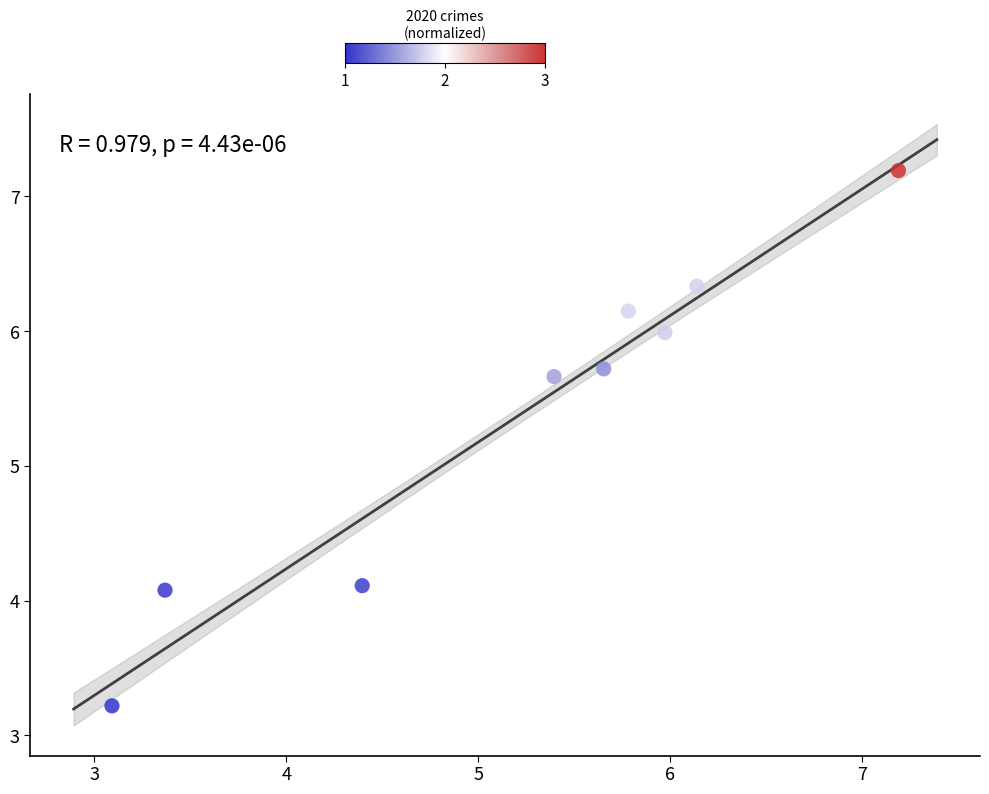

What is the range of Y values (max minus min)?

4.0